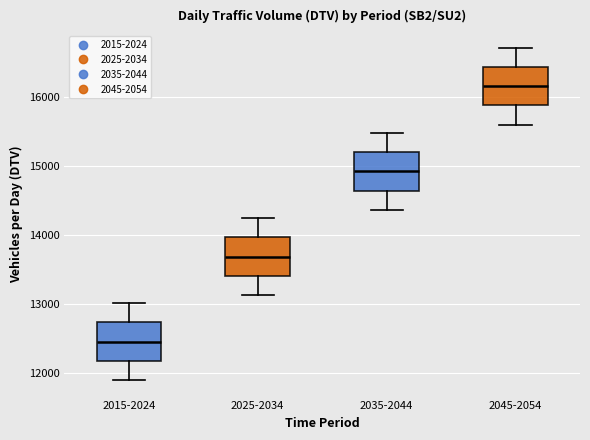

Reading left to right, transcribe this box plot: for each box, give where its median line is, the range the box spans, and where its two whiskers end, as read against the y-axis. The values are not printed on the chart, so give them approximately, as read against the axis.

2015-2024: median 12500, box 12200 to 12700, whiskers 11900 to 13000
2025-2034: median 13700, box 13400 to 14000, whiskers 13100 to 14200
2035-2044: median 14900, box 14600 to 15200, whiskers 14400 to 15500
2045-2054: median 16200, box 15900 to 16400, whiskers 15600 to 16700